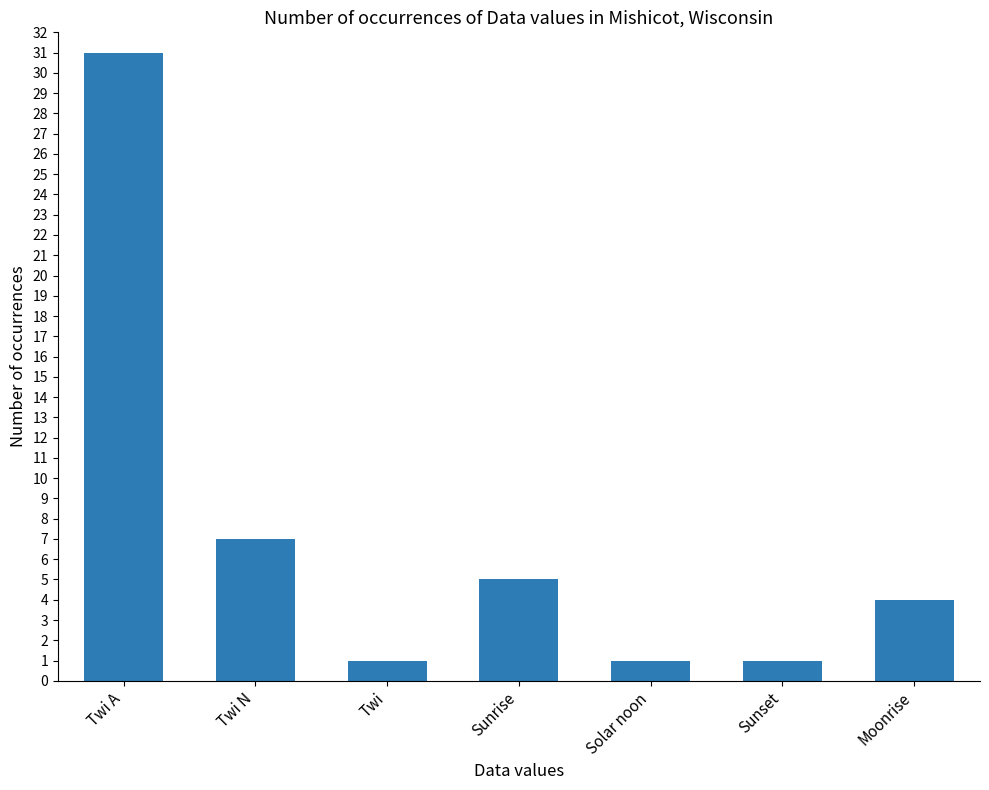

What is the maximum value shown in the chart?

31